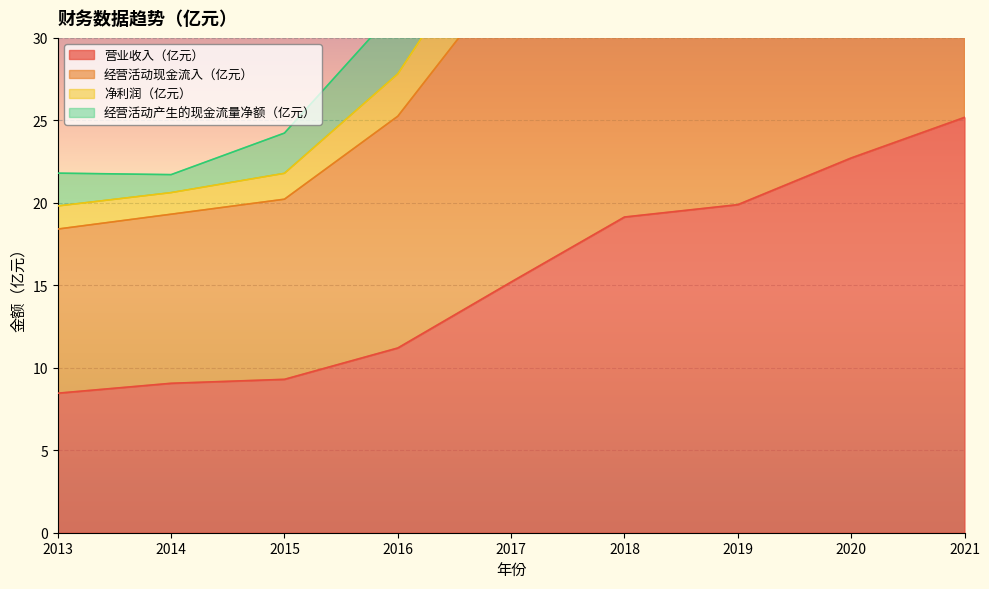

What is the minimum value shown in the chart?

8.5